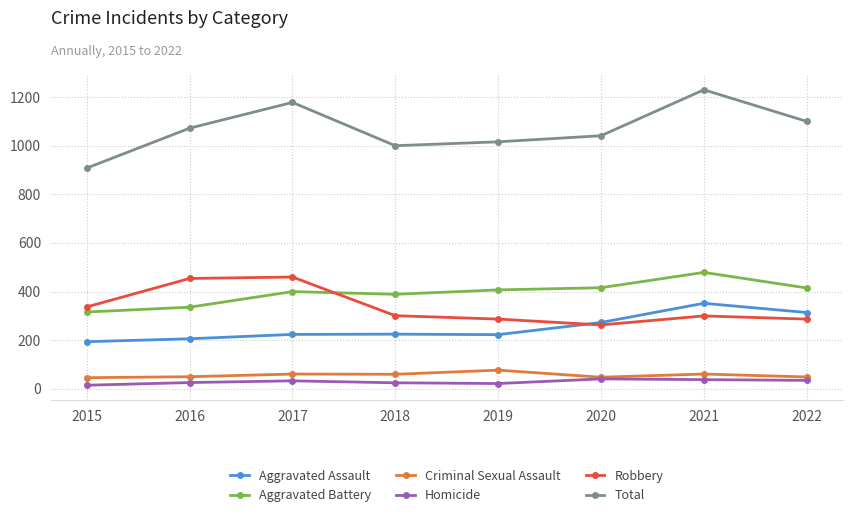

What is the smallest value displayed?

15